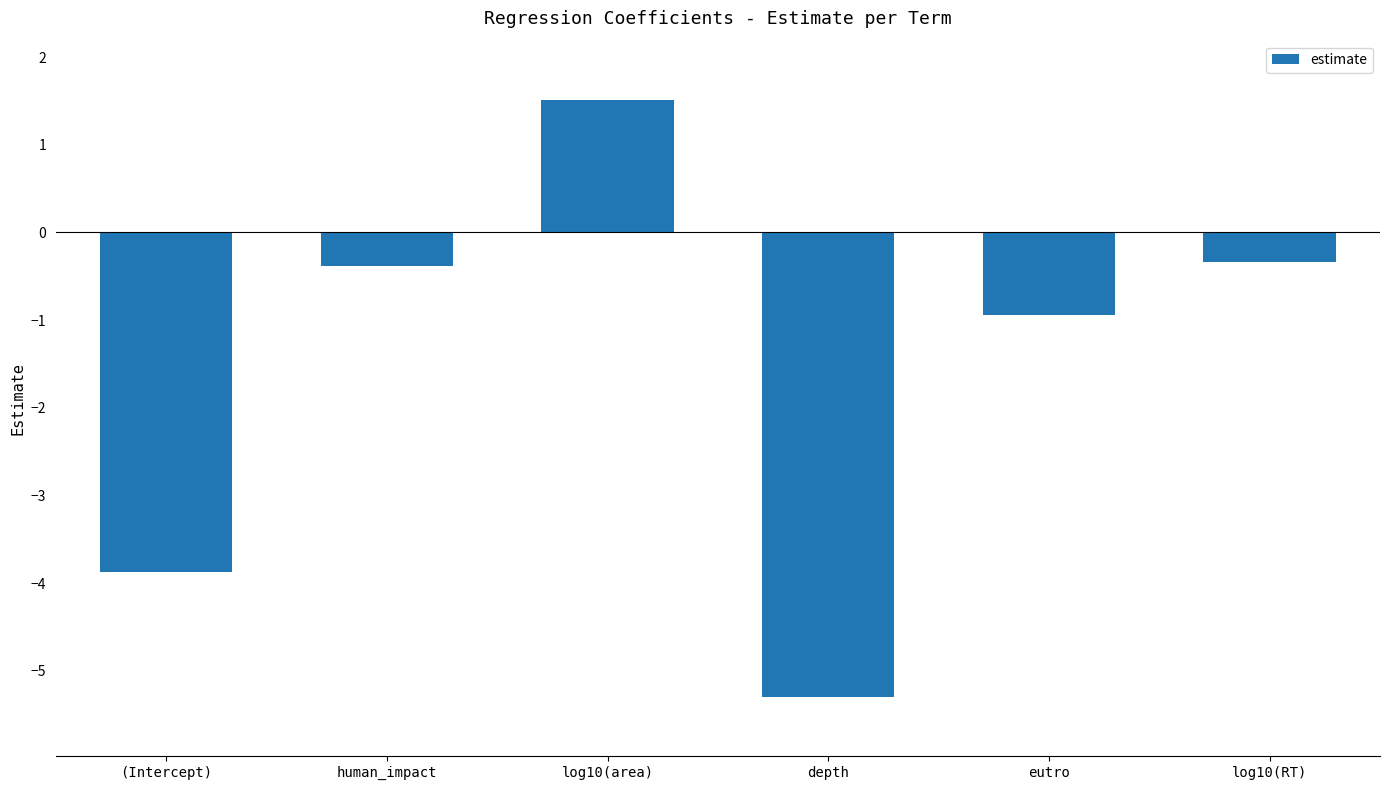

True or false: the data shows -6.2 at (Intercept).

False